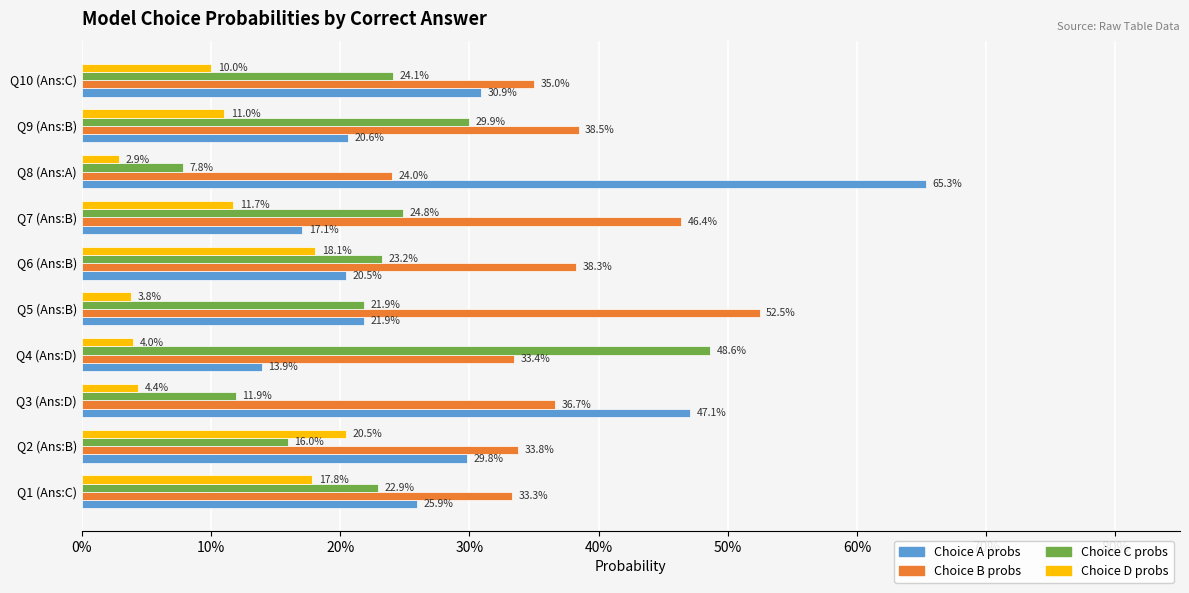

At how many categories does at least one series exceed 0?

10